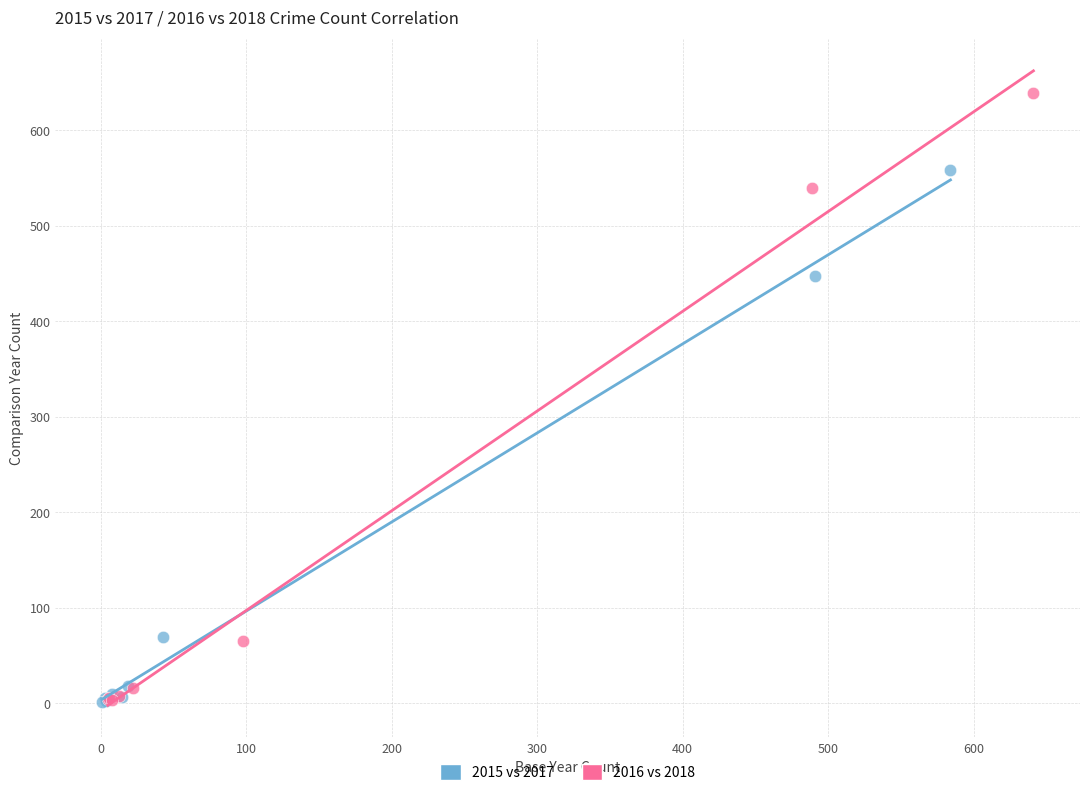

Which series has the widest spread of Y values?

2016 vs 2018